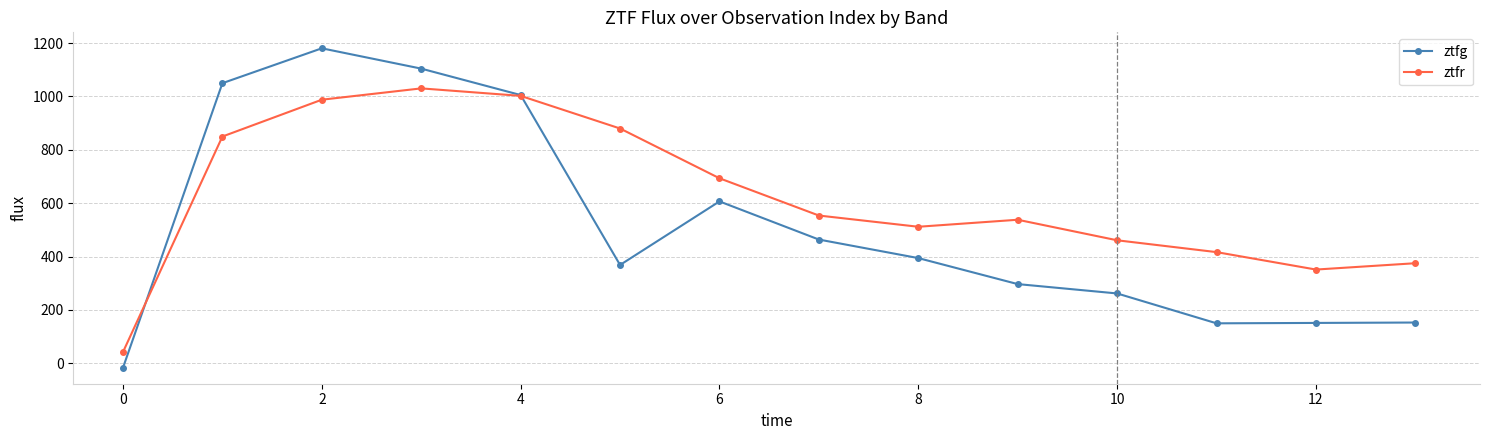

Count the number of categories in the chart.

14